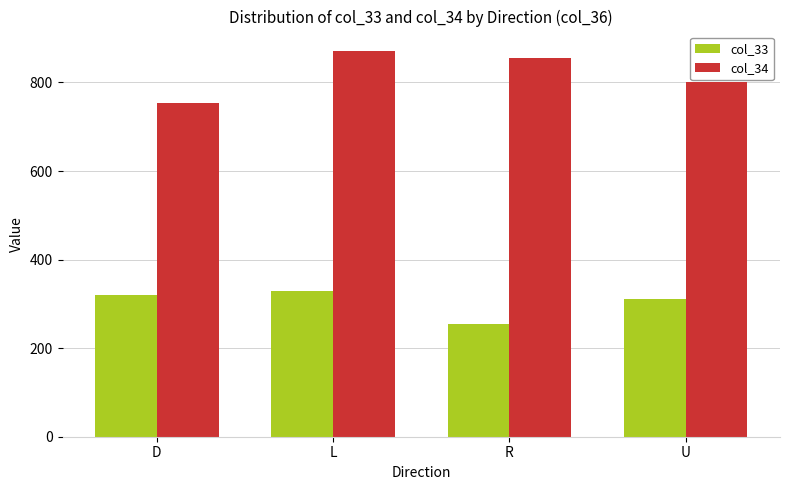

Reading left to right, what are all the values shown in this chart?

col_33: D=320.0	L=328.6	R=255.6	U=311.1
col_34: D=753.3	L=871.4	R=855.6	U=800.0